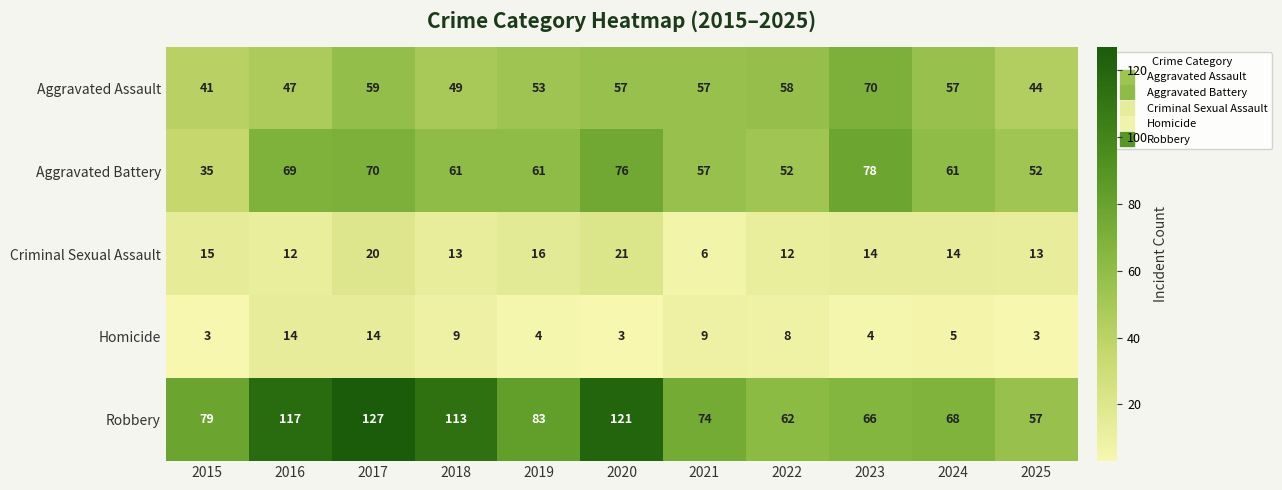

What is the difference between the highest and lowest values at 2017?

113